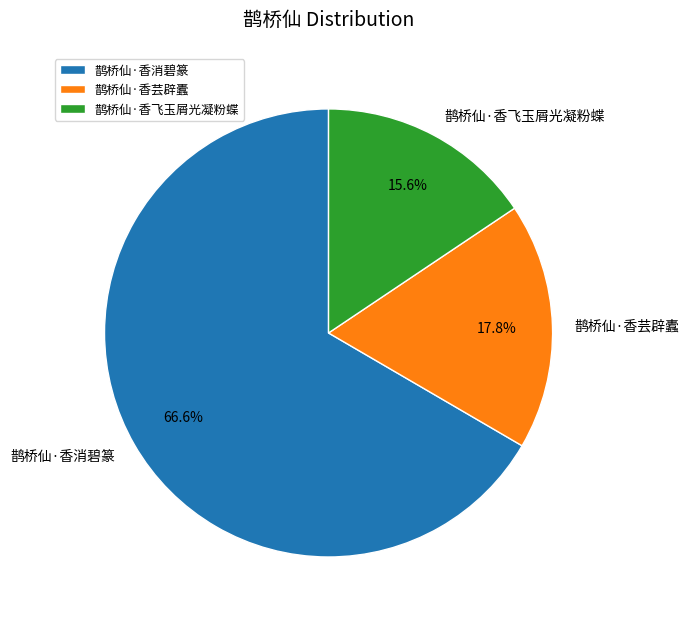

To the nearest percent, what is the combined percentage of 鹊桥仙·香飞玉屑光凝粉蝶 and 鹊桥仙·香芸辟蠹?

33%